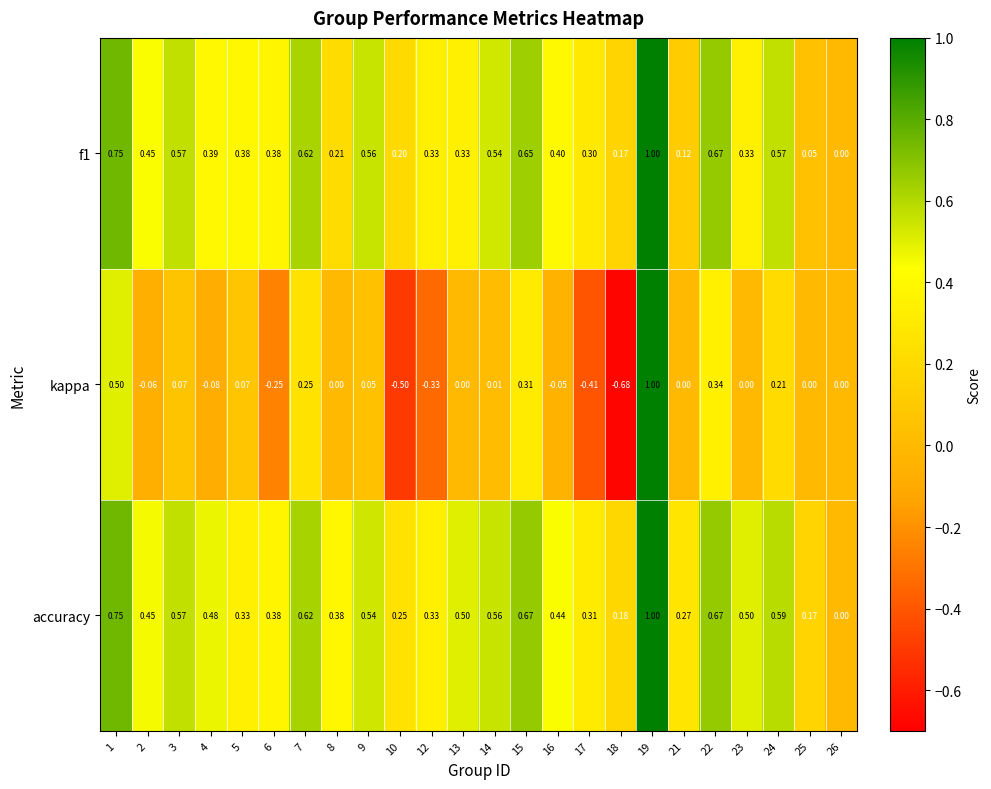

What is the greatest value displayed?

1.0